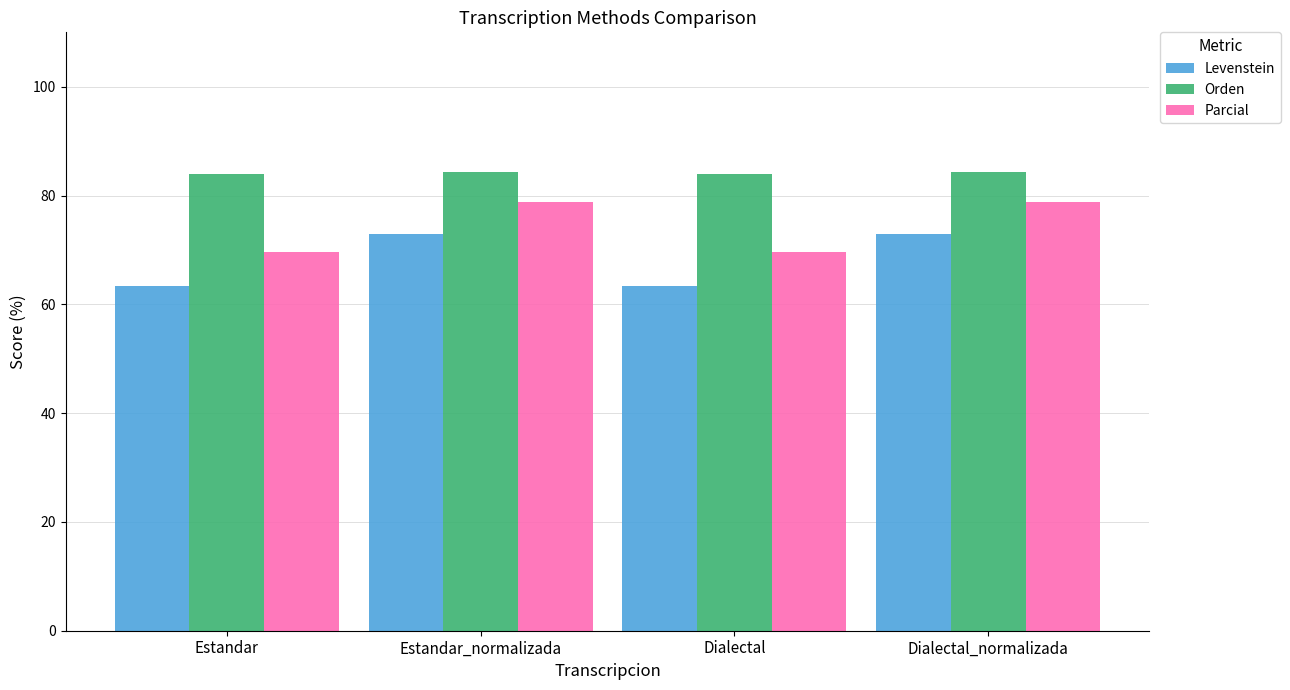

What is the difference between the highest and lowest values at Dialectal_normalizada?

11.4